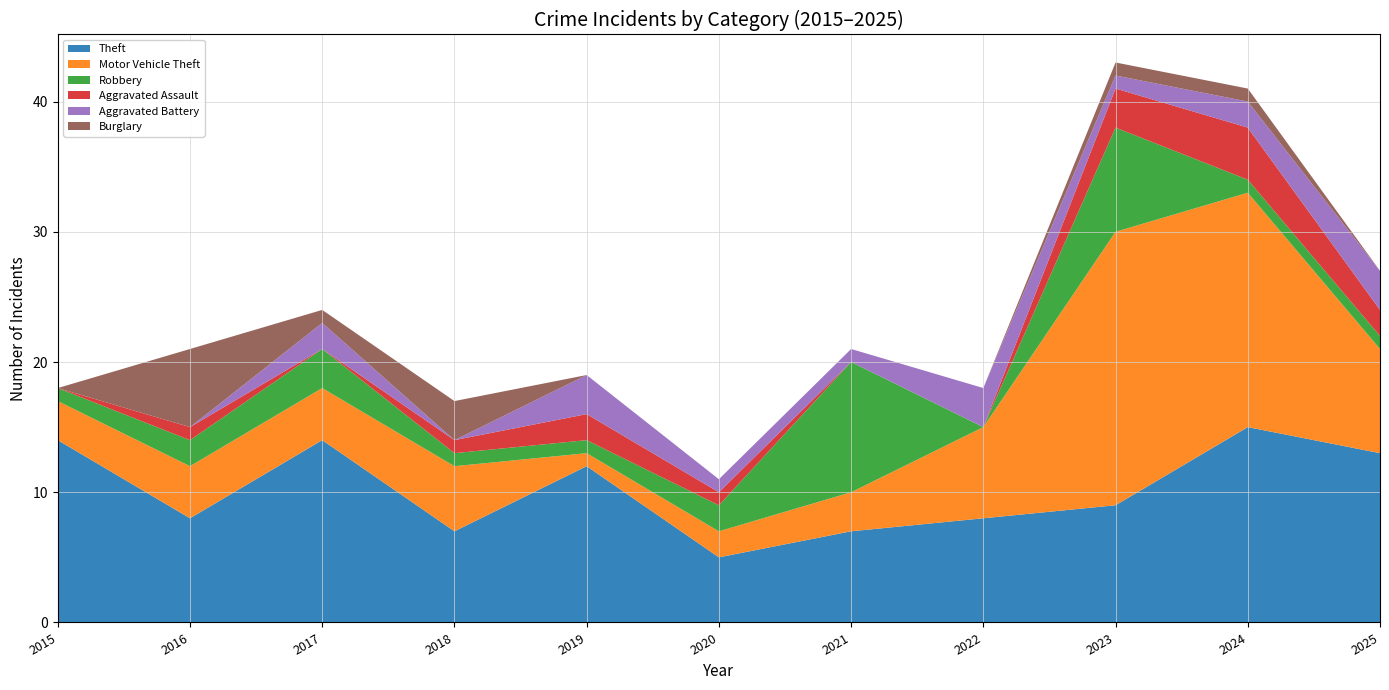

Reading left to right, what are all the values shown in this chart?

Theft: 2015=14	2016=8	2017=14	2018=7	2019=12	2020=5	2021=7	2022=8	2023=9	2024=15	2025=13
Motor Vehicle Theft: 2015=3	2016=4	2017=4	2018=5	2019=1	2020=2	2021=3	2022=7	2023=21	2024=18	2025=8
Robbery: 2015=1	2016=2	2017=3	2018=1	2019=1	2020=2	2021=10	2022=0	2023=8	2024=1	2025=1
Aggravated Assault: 2015=0	2016=1	2017=0	2018=1	2019=2	2020=1	2021=0	2022=0	2023=3	2024=4	2025=2
Aggravated Battery: 2015=0	2016=0	2017=2	2018=0	2019=3	2020=1	2021=1	2022=3	2023=1	2024=2	2025=3
Burglary: 2015=0	2016=6	2017=1	2018=3	2019=0	2020=0	2021=0	2022=0	2023=1	2024=1	2025=0